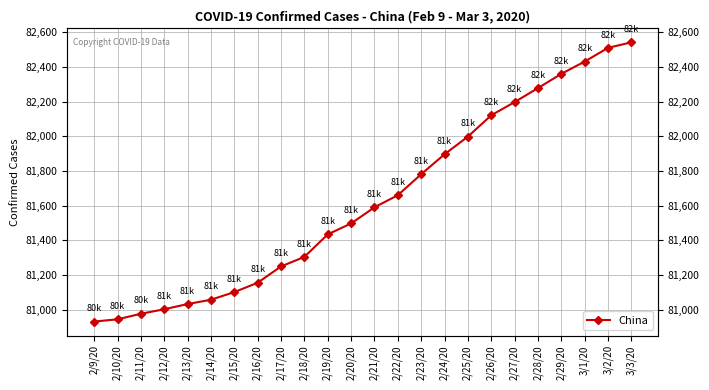

What is the average value?

81628